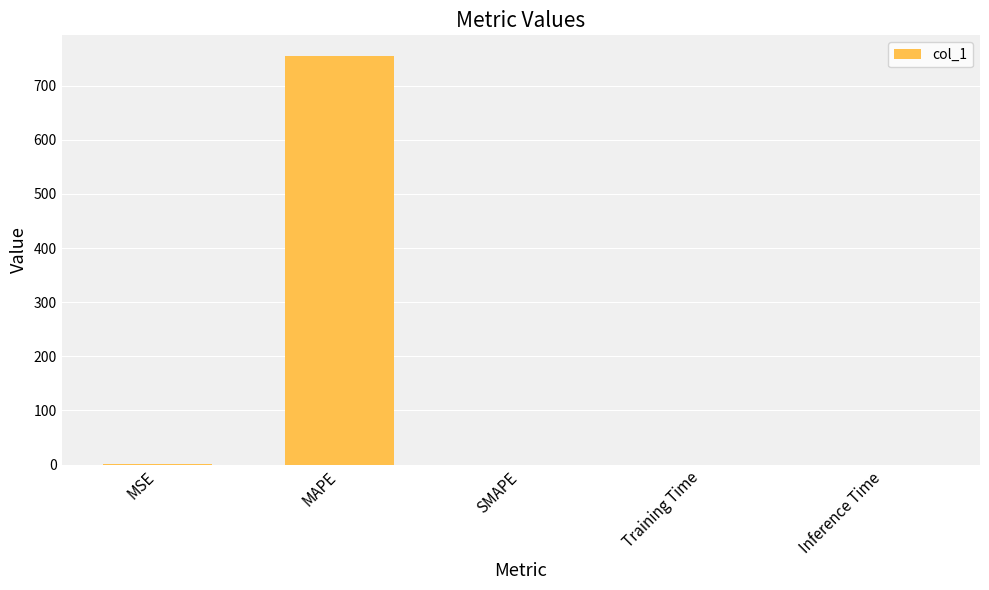

Between MAPE and Inference Time, which is larger?

MAPE